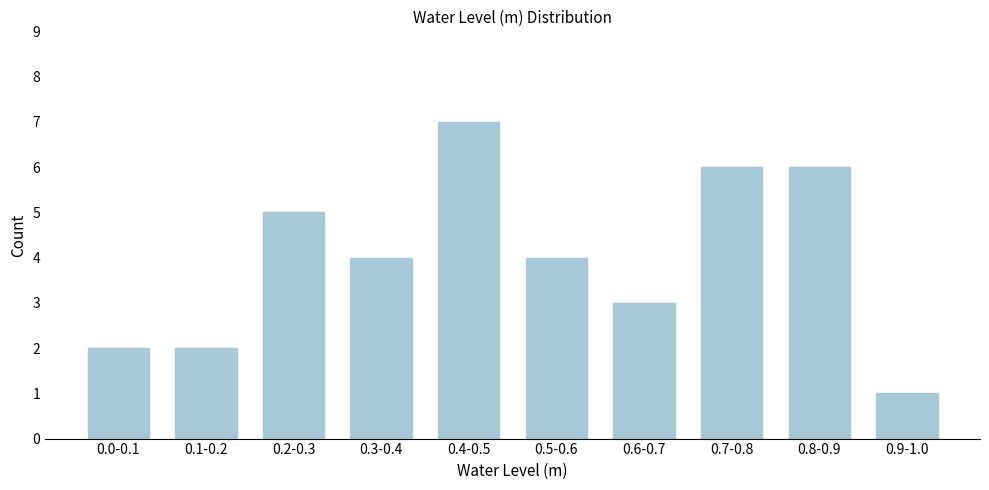

Reading right to left, extract all data points from this chart.

0.9-1.0=1	0.8-0.9=6	0.7-0.8=6	0.6-0.7=3	0.5-0.6=4	0.4-0.5=7	0.3-0.4=4	0.2-0.3=5	0.1-0.2=2	0.0-0.1=2